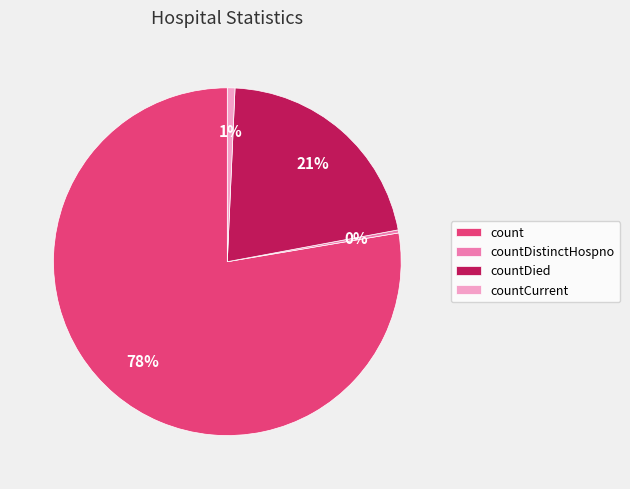

Does countDied represent more than half of the total?

No